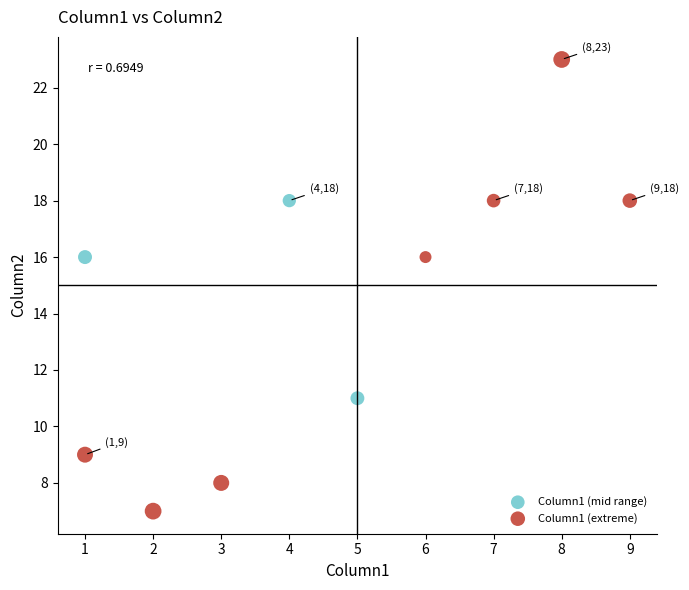

Which series reaches the minimum Y coordinate?

Column1 (extreme)